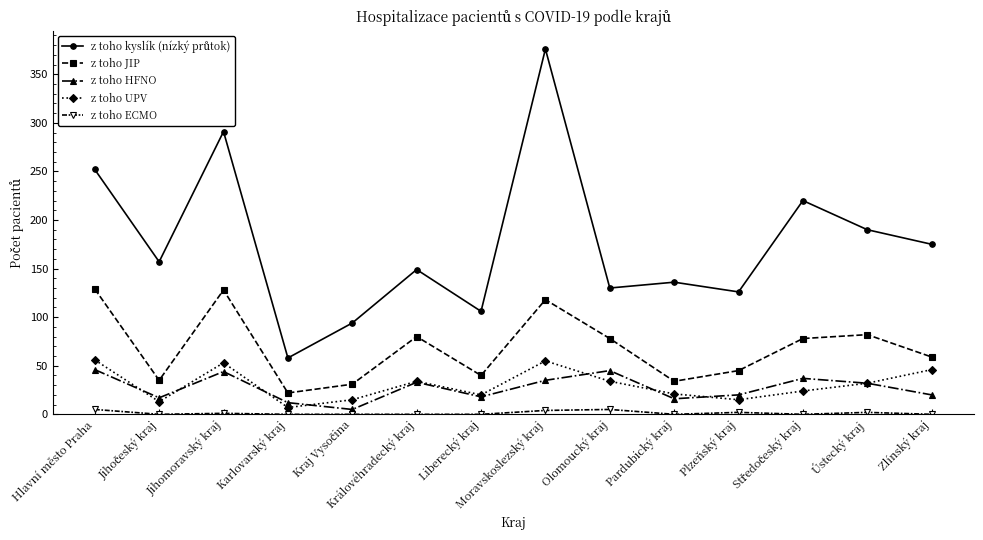

True or false: z toho UPV has a value of 50 at Olomoucký kraj.

False